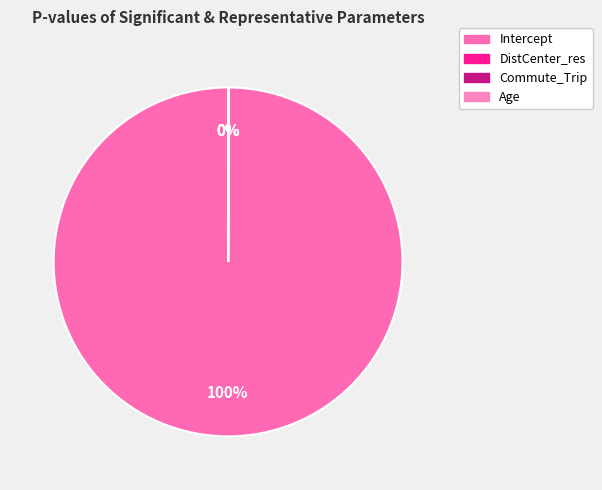

Do Intercept and Commute_Trip together represent more than half of the pie?

Yes